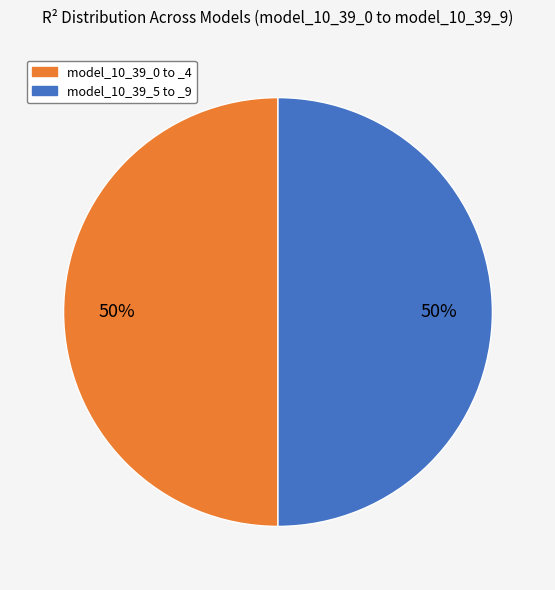

To the nearest percent, what is the average slice percentage?

50%